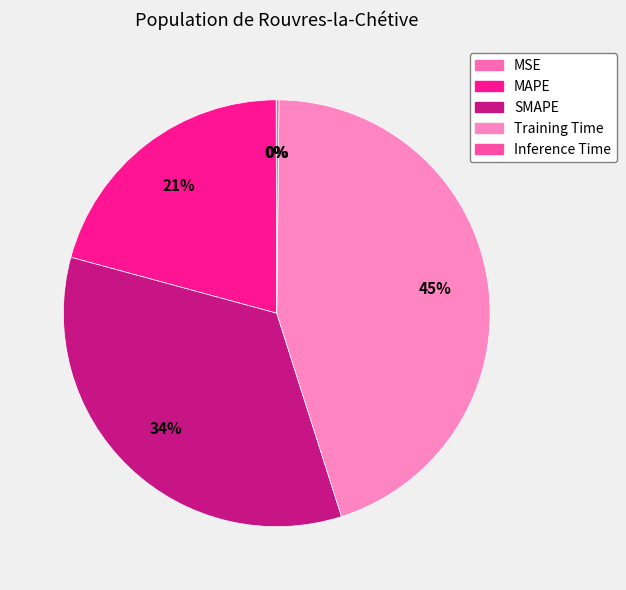

Do Inference Time and Training Time together represent more than half of the pie?

No